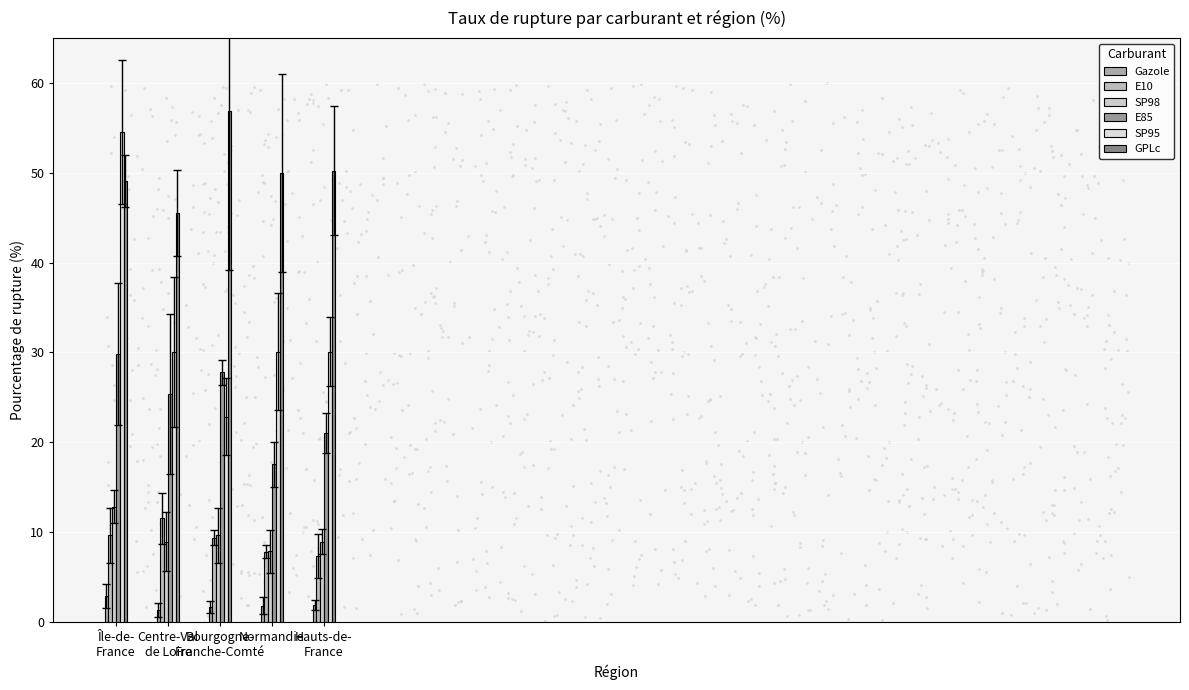

At which category is the sum across all series the highest?

Île-de-
France